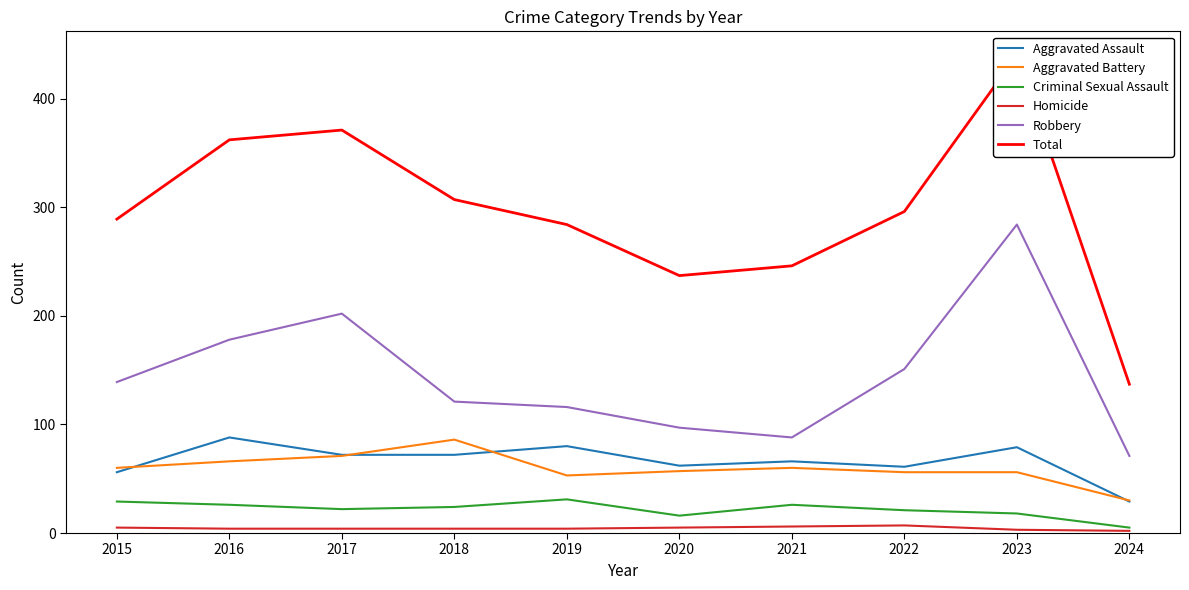

What is the minimum value shown in the chart?

2